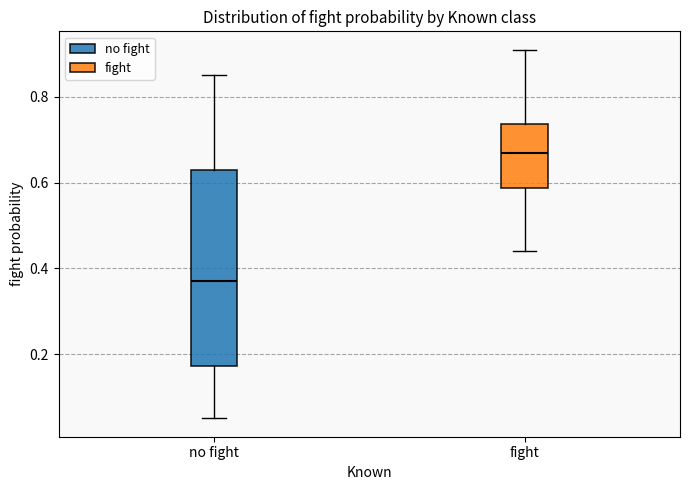

Reading left to right, transcribe this box plot: for each box, give where its median line is, the range the box spans, and where its two whiskers end, as read against the y-axis. The values are not printed on the chart, so give them approximately, as read against the axis.

no fight: median 0.38, box 0.18 to 0.64, whiskers 0.06 to 0.86
fight: median 0.68, box 0.58 to 0.74, whiskers 0.44 to 0.92